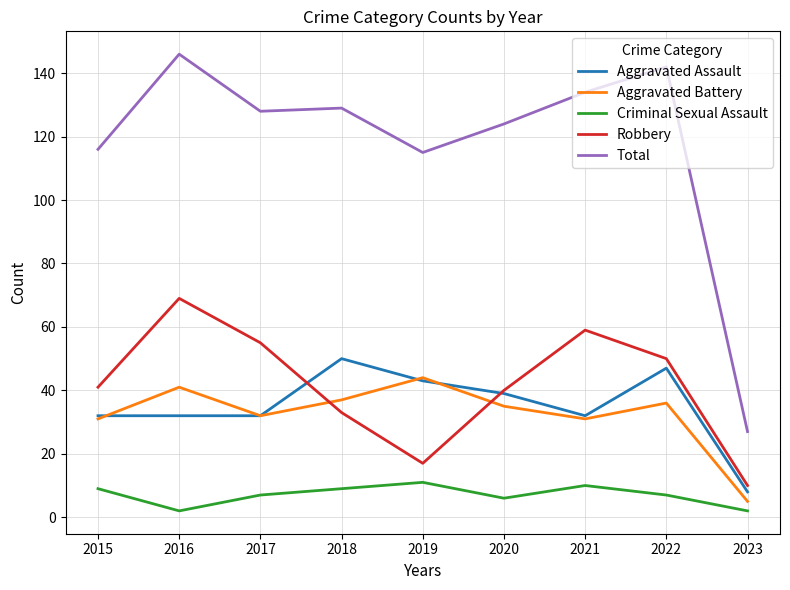

Is it true that Total equals 26 at 2015?

False